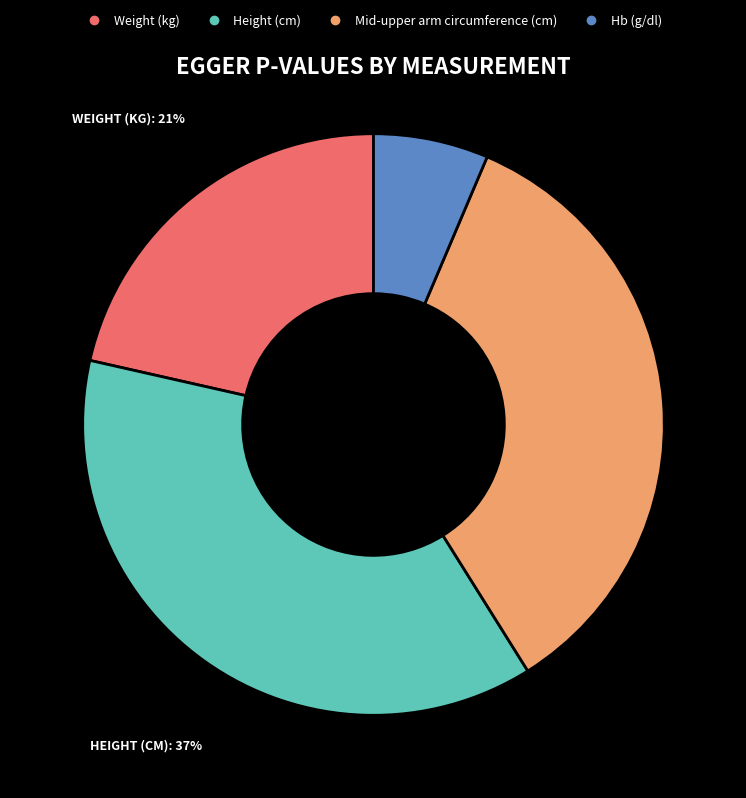

How many segments does this pie chart have?

4